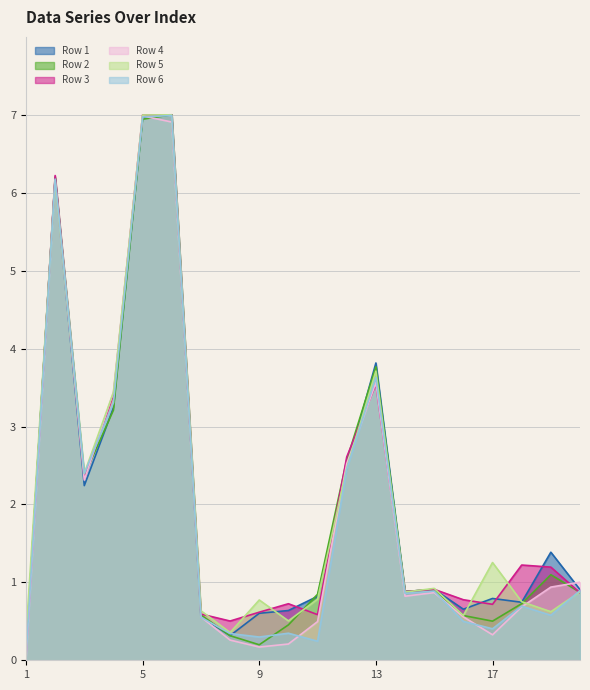

How many interior local valleys does the Row 6 series have?

6